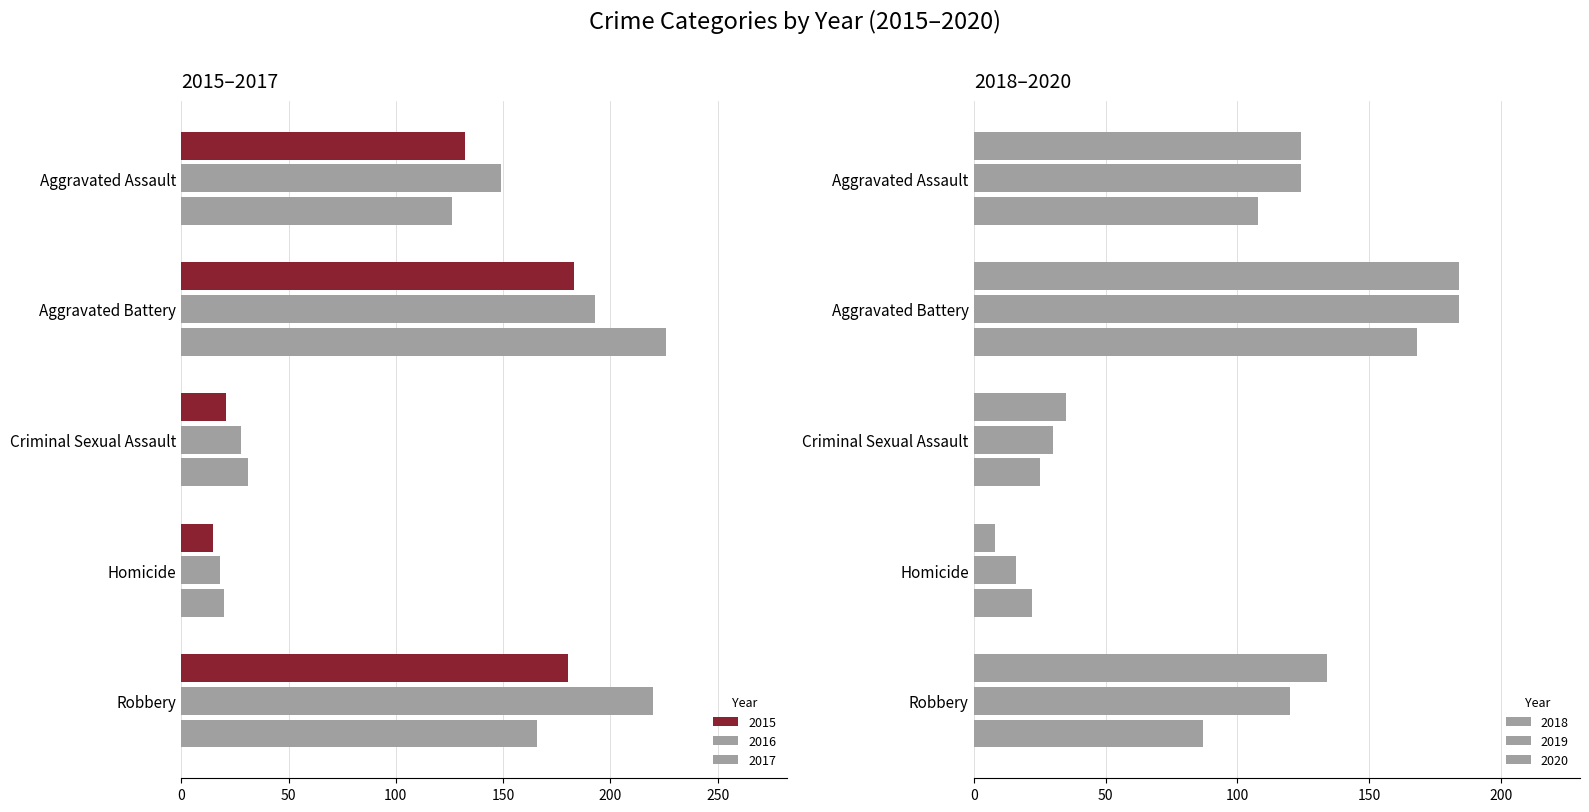

What is the sum of the 2020 values at Criminal Sexual Assault and Robbery?

112